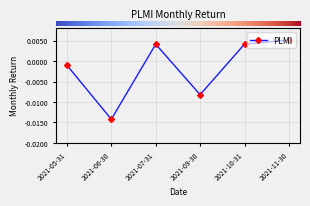

True or false: there are more than 2 points higher than both neighbors.

False